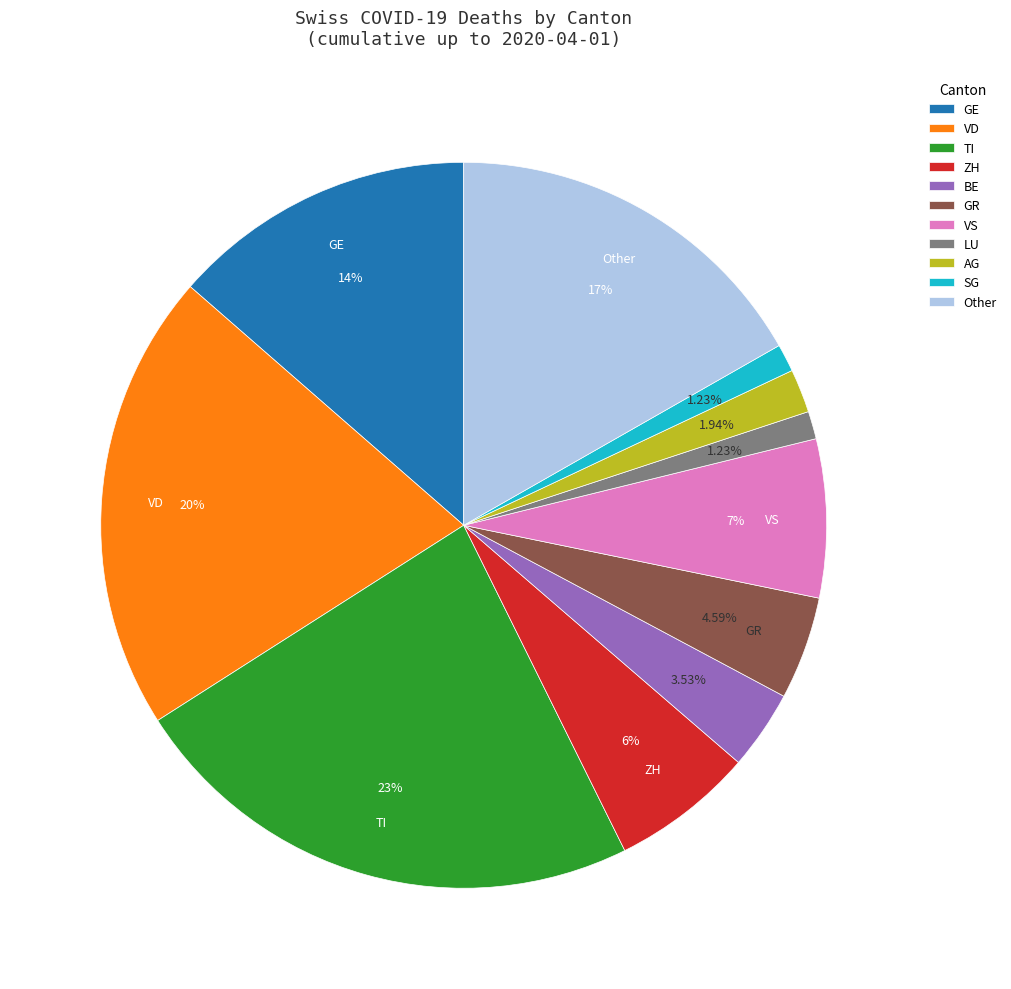

How many segments does this pie chart have?

11